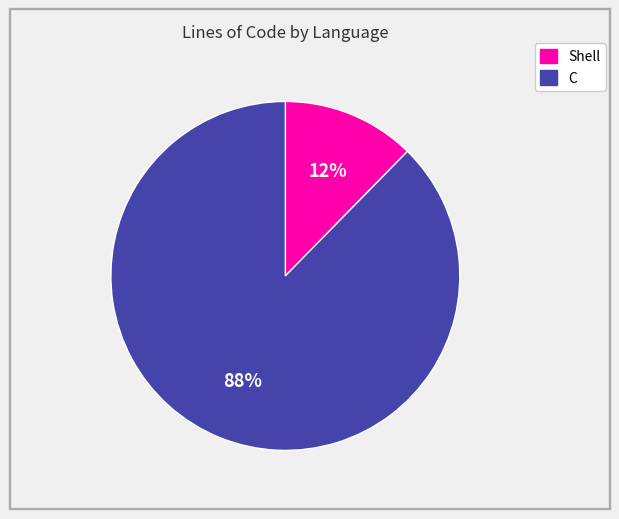

Which slice is the smallest?

Shell